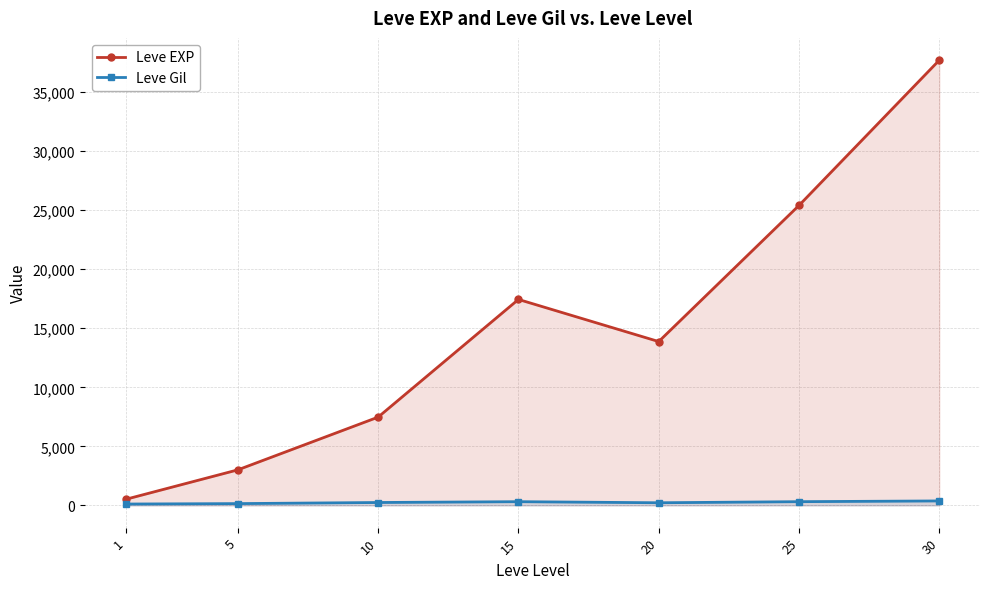

Which category has the lowest value across all series?

1